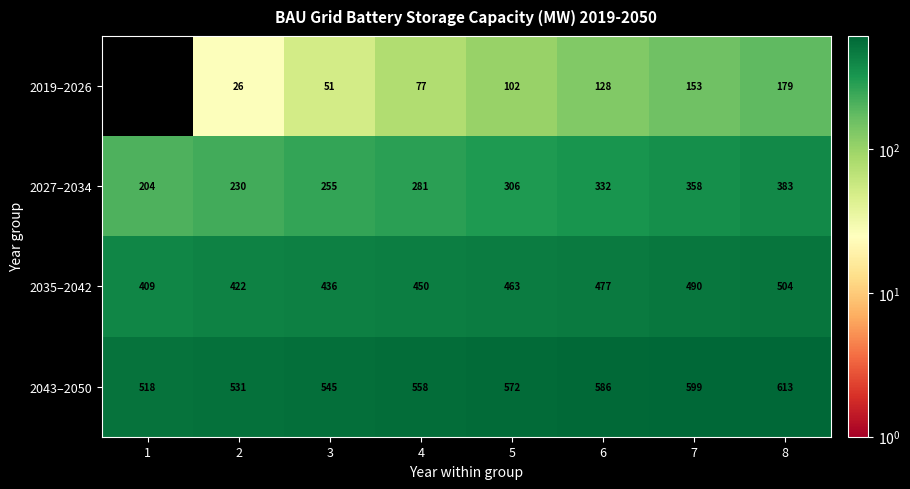

What value does the 2043–2050 series have at 1, to the nearest 10?

520